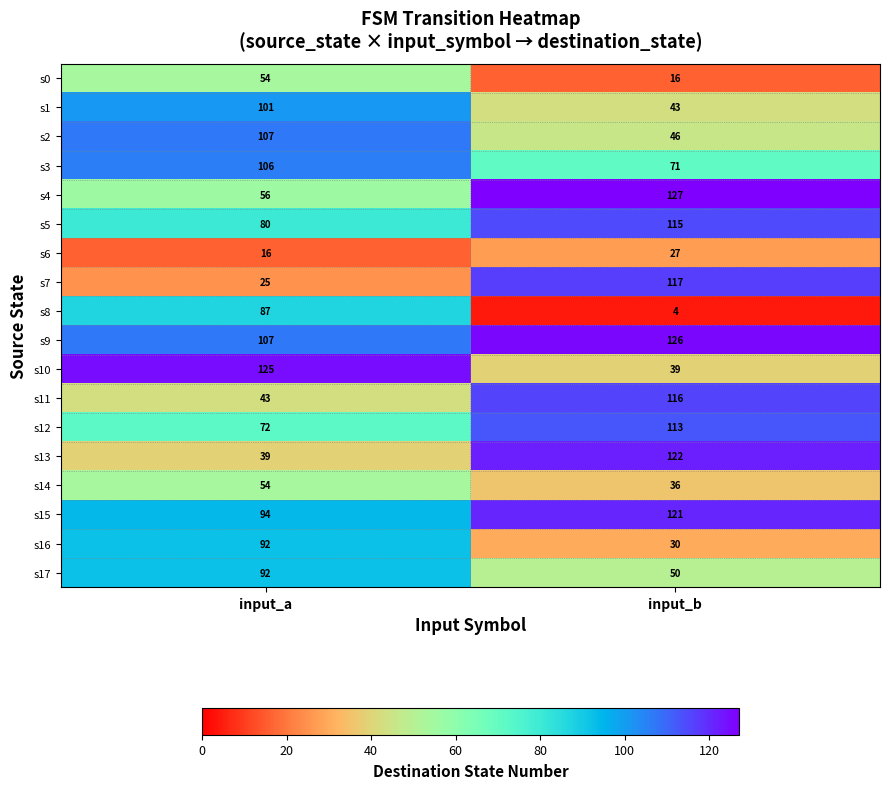

What is the lowest value of the s7 series?

25